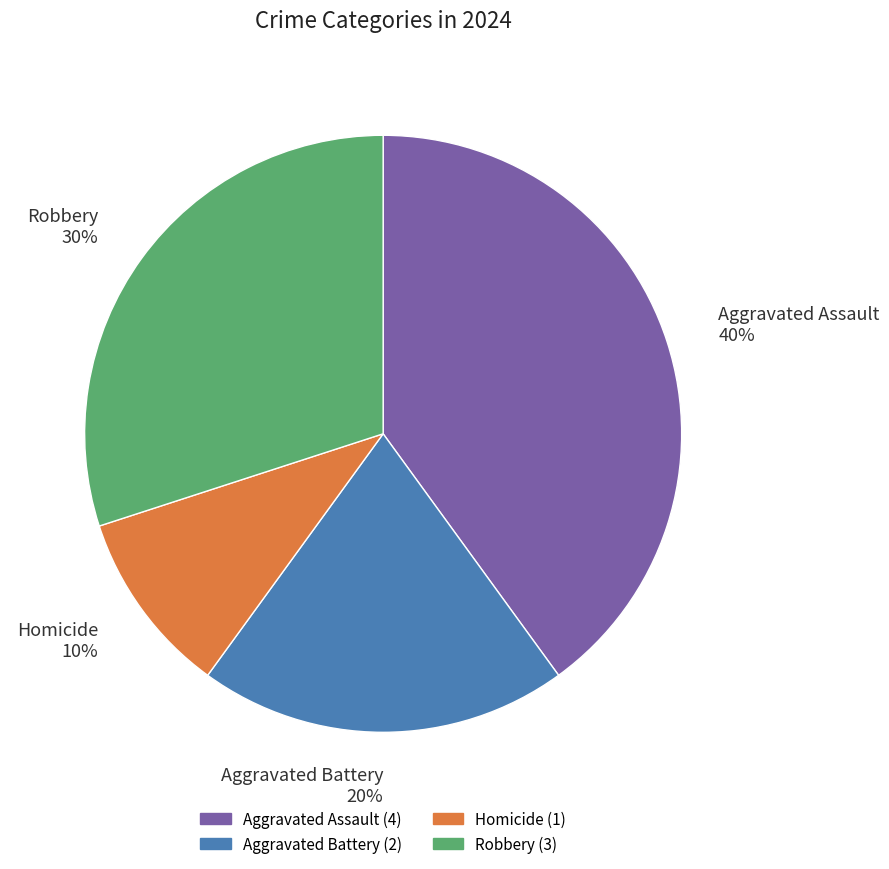

To the nearest percent, what is the difference between the largest and smallest slice percentages?

30%